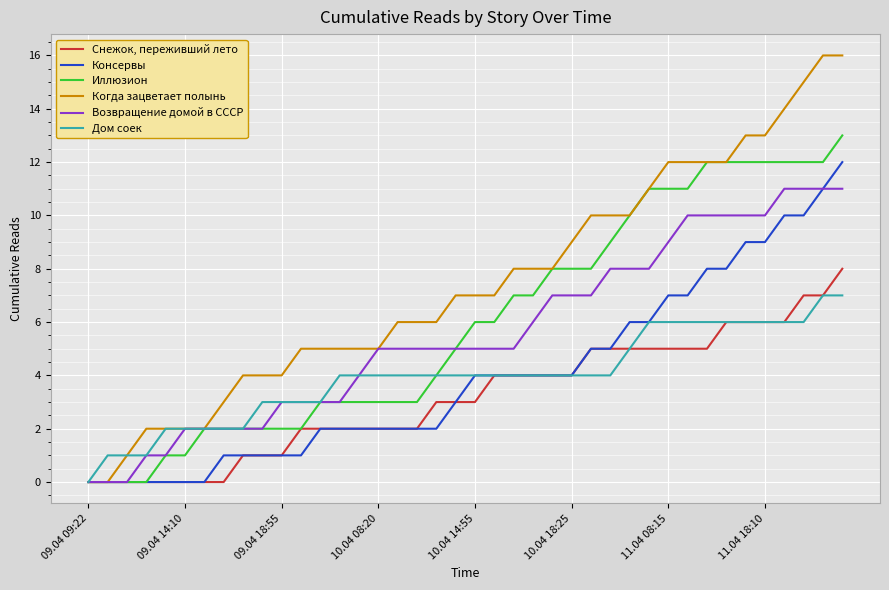

Which series has the largest total across all categories?

Когда зацветает полынь